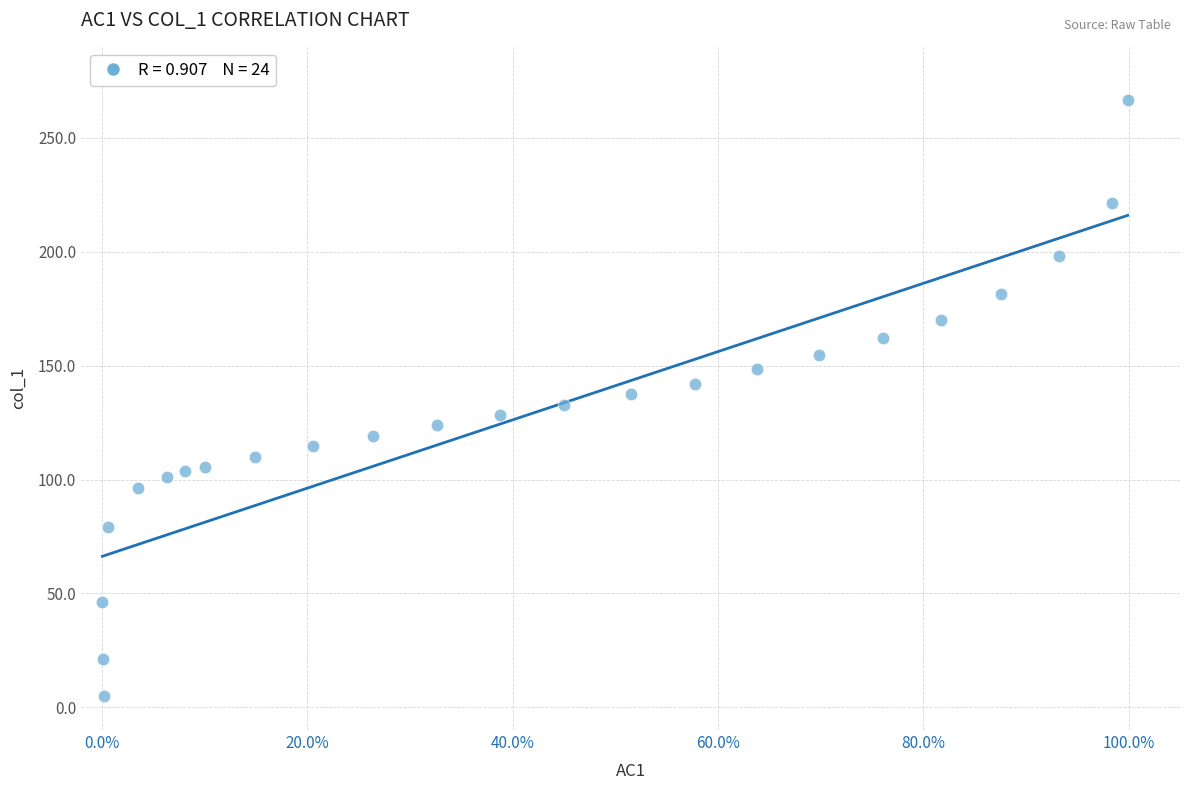

What is the range of X values (max minus min)?

1.0